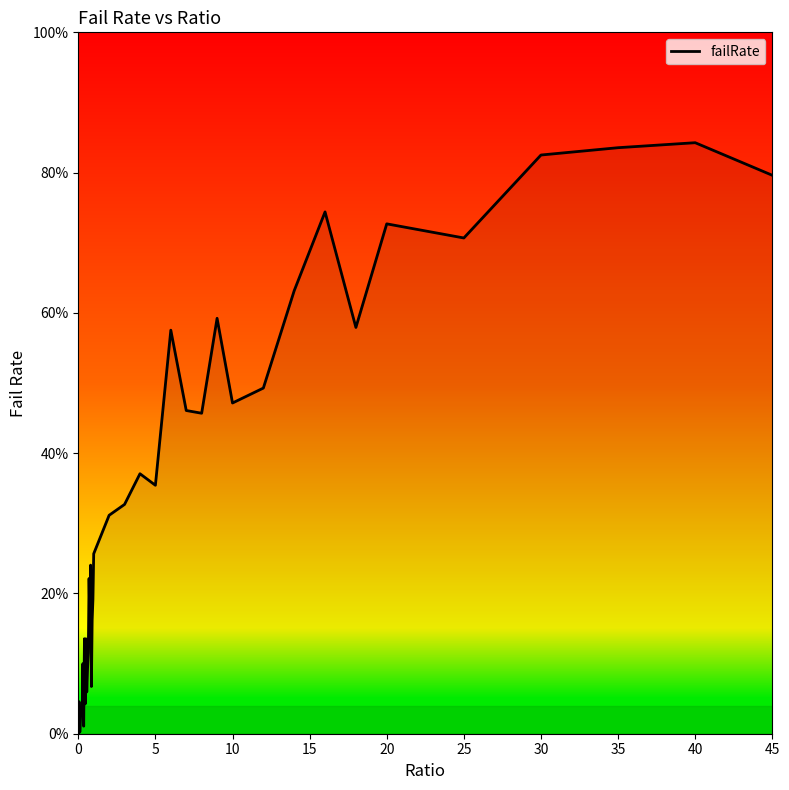

Is this an area chart (filled region under the line)?

Yes